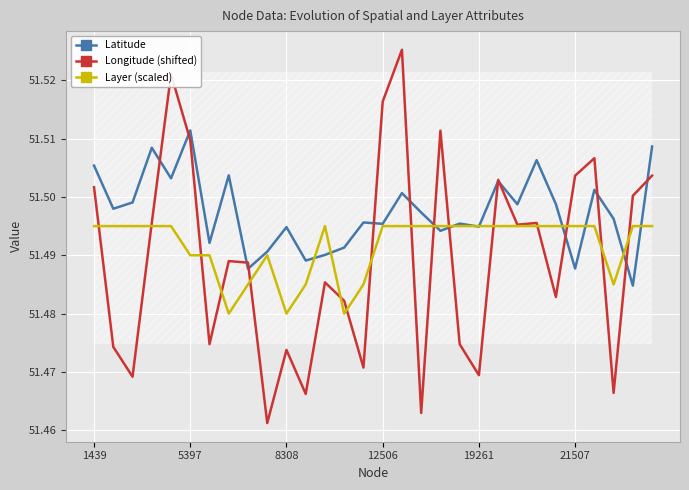

True or false: Layer (scaled) has a value of 15.6 at 16.

False